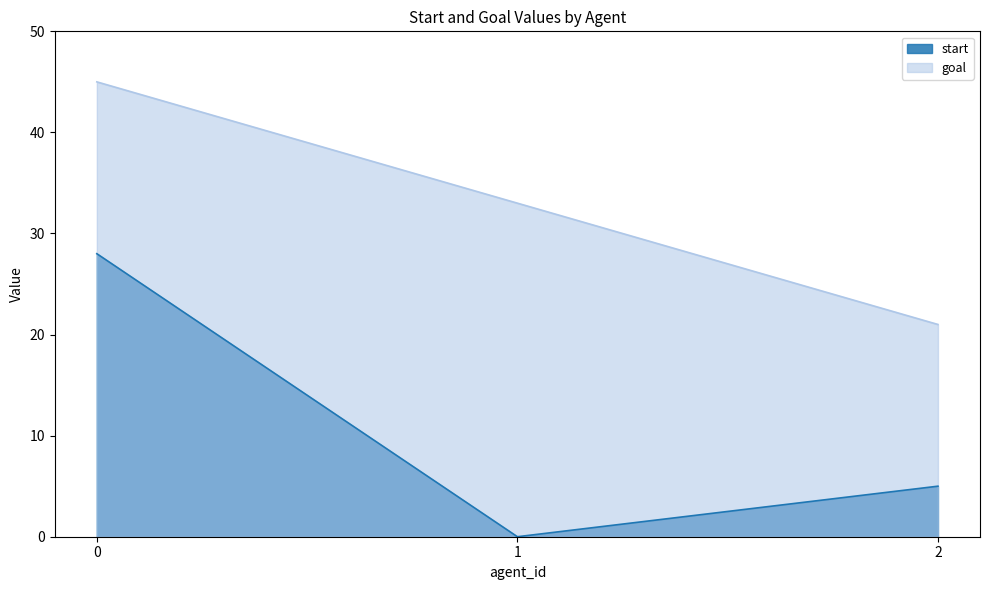

How many data points in start are less than 5?

1